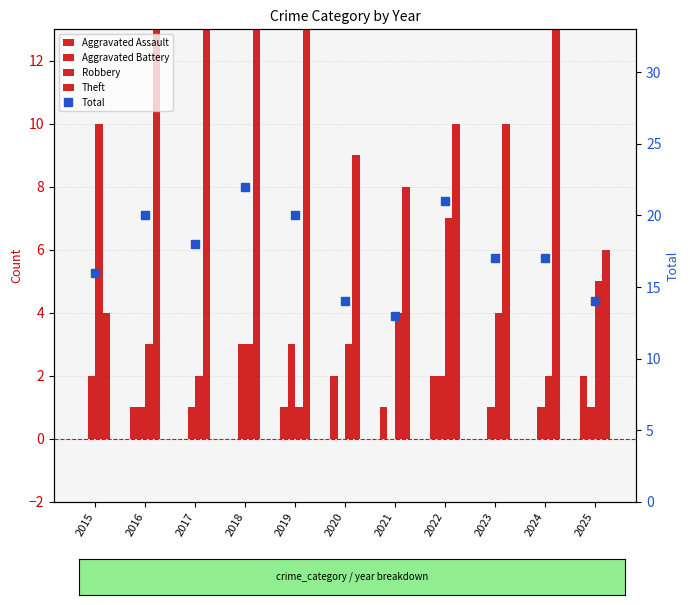

What is the difference between the second highest and minimum values in the Theft series?

11